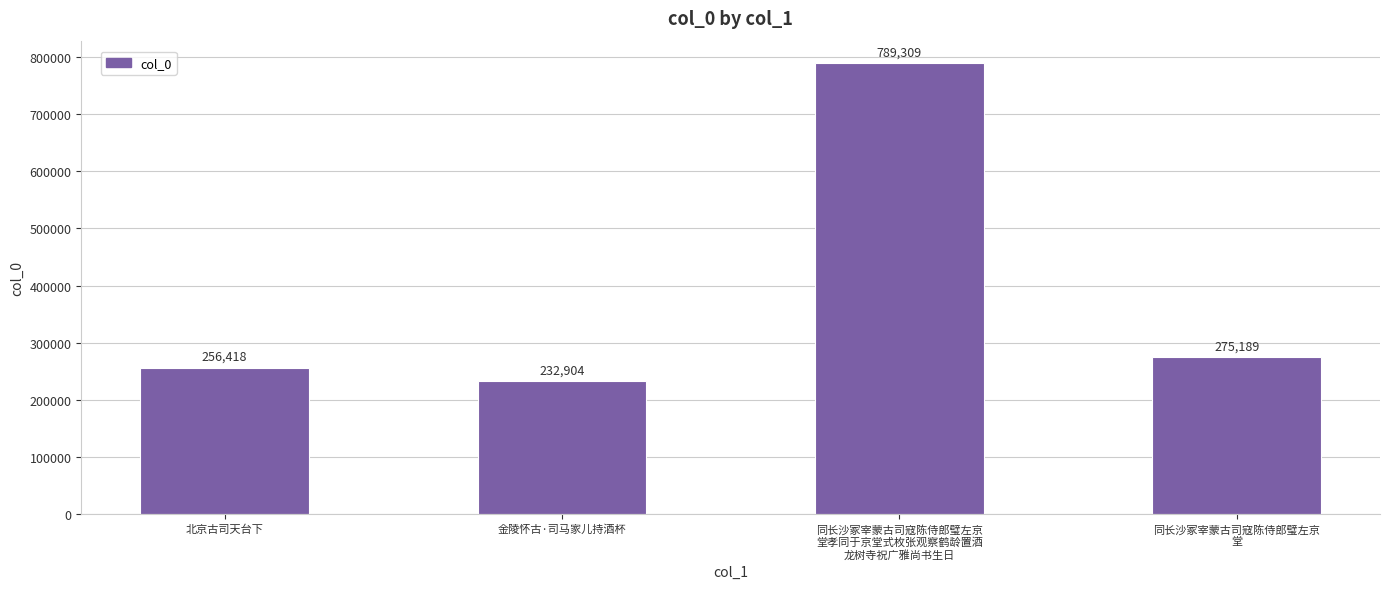

Reading left to right, transcribe all the data shown in this chart.

256418	232904	789309	275189